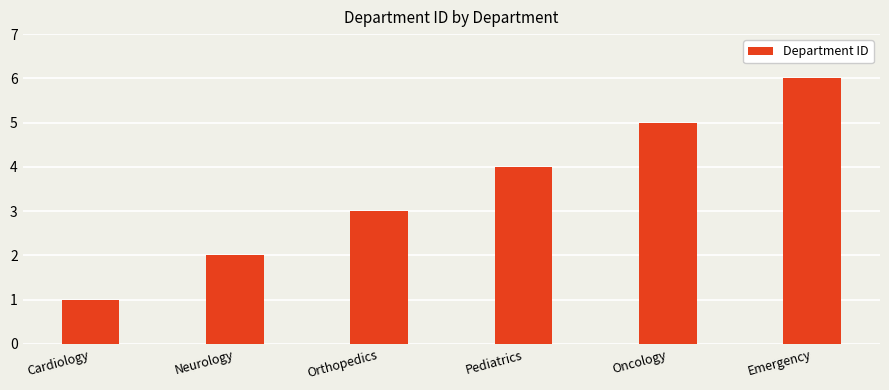

What is the difference between the maximum and minimum values?

5